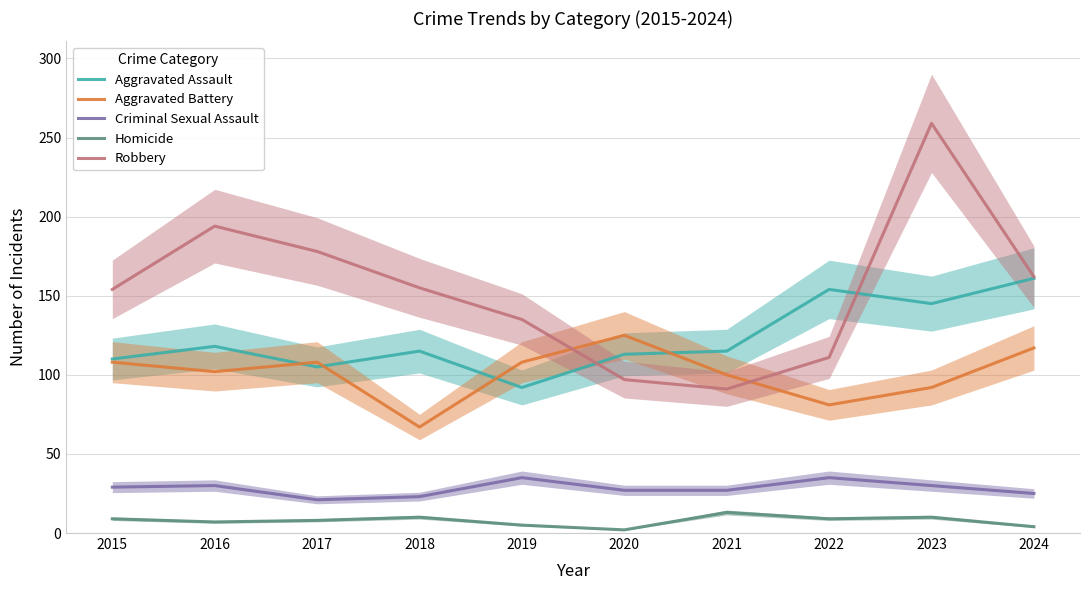

Reading left to right, extract all data points from this chart.

Aggravated Assault: 110	118	105	115	92	113	115	154	145	161
Aggravated Battery: 108	102	108	67	108	125	100	81	92	117
Criminal Sexual Assault: 29	30	21	23	35	27	27	35	30	25
Homicide: 9	7	8	10	5	2	13	9	10	4
Robbery: 154	194	178	155	135	97	91	111	259	162